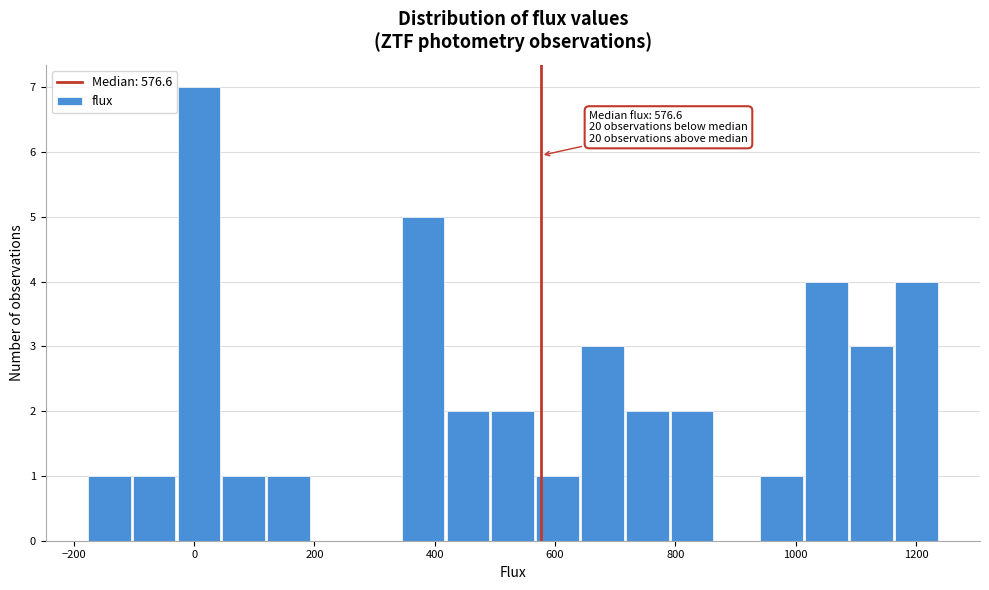

Read against the x-axis, roughly where is the centre of the tallest bar?

0